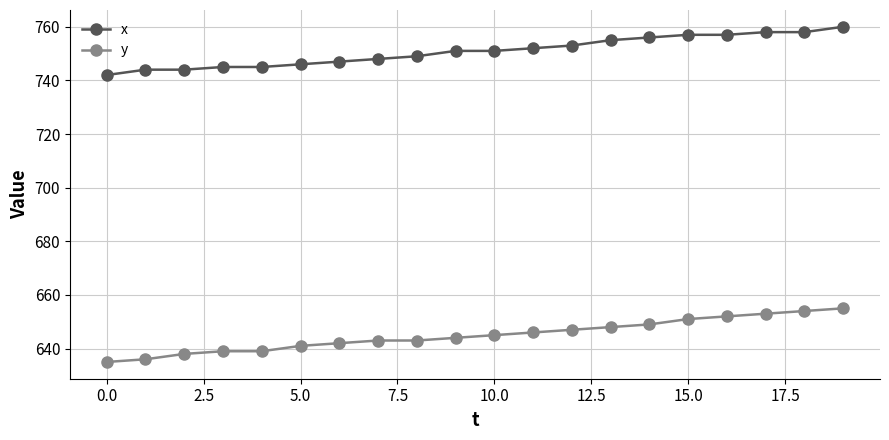

What is the minimum value for x?

742